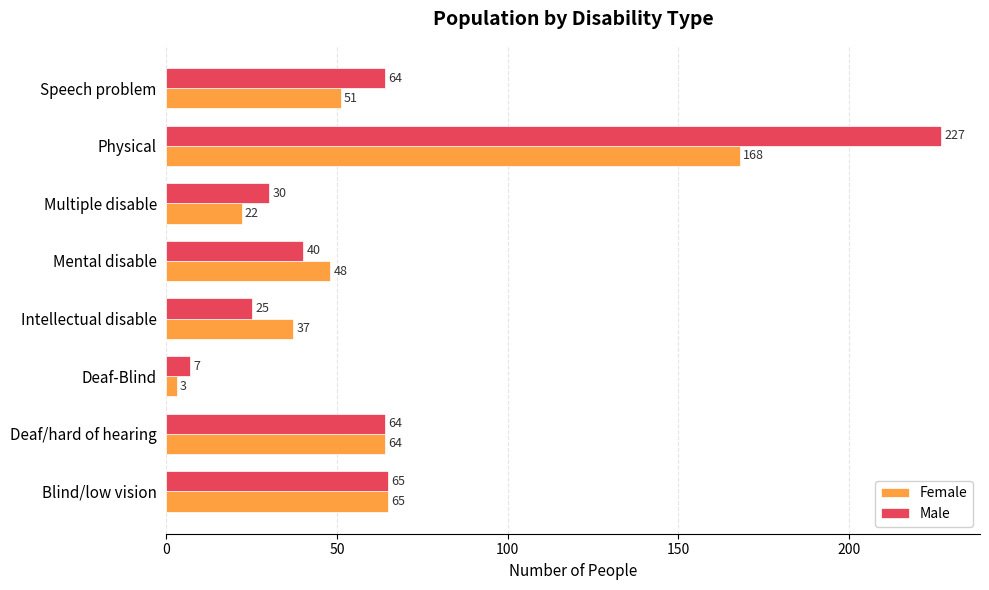

True or false: Female has a value of 14 at Deaf/hard of hearing.

False